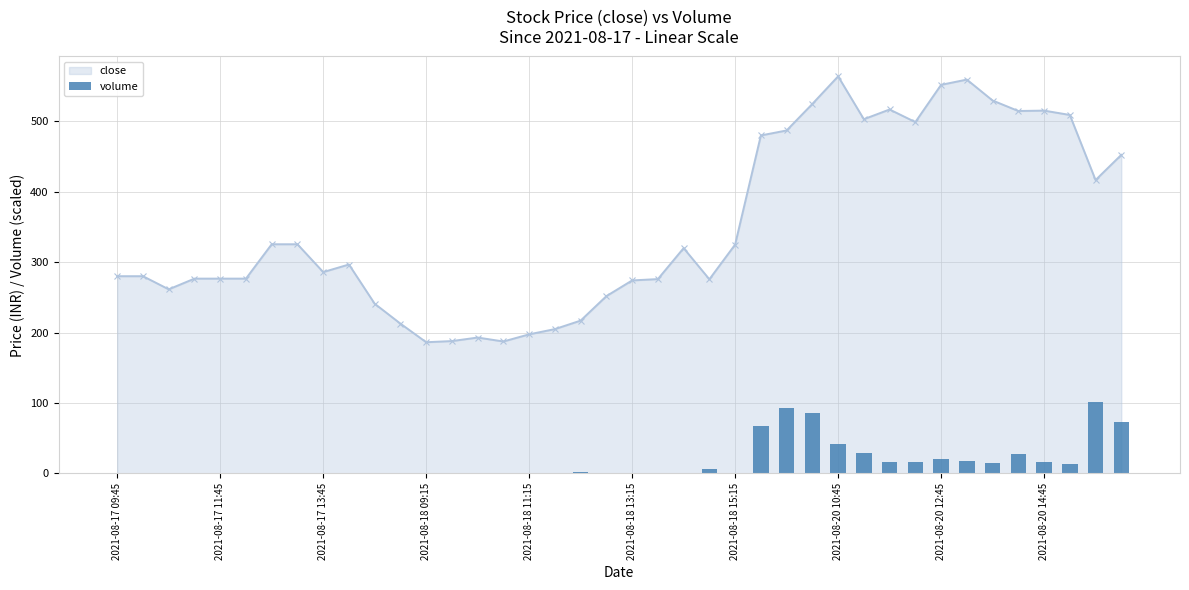

What is the change in value from 2021-08-17 11:45 to 16?

+0.3